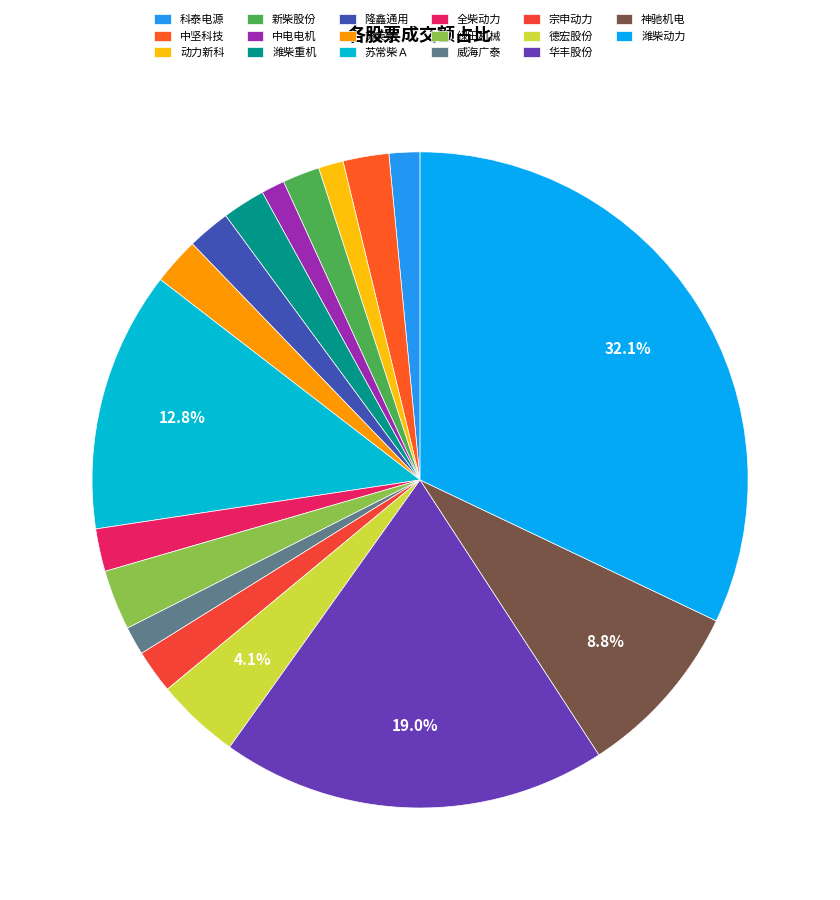

How many segments does this pie chart have?

17